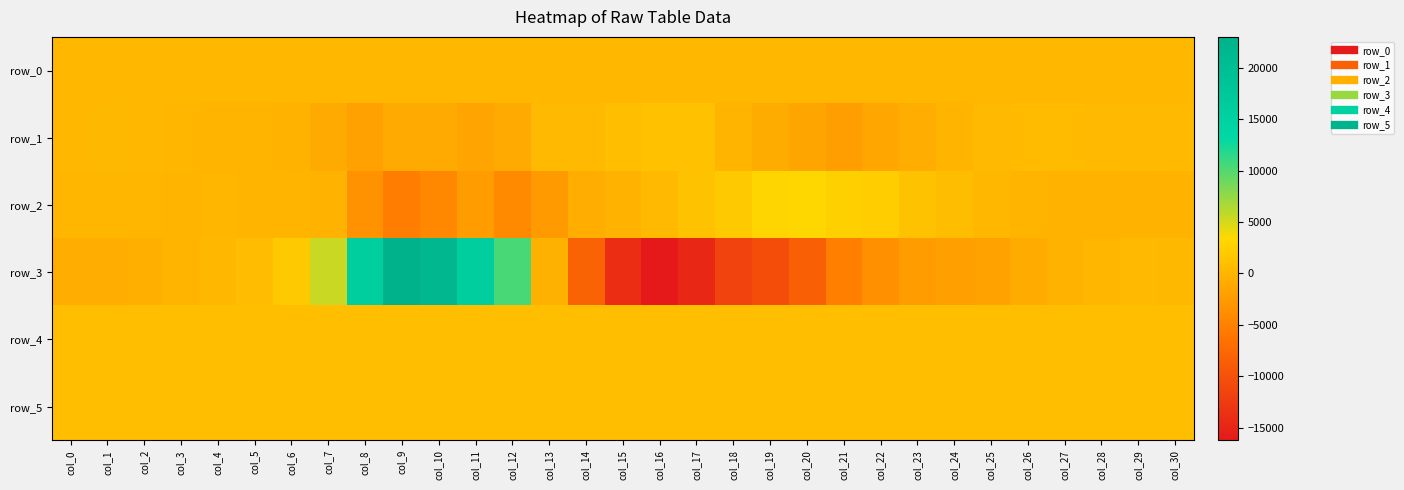

At which category is the sum across all series the highest?

col_9